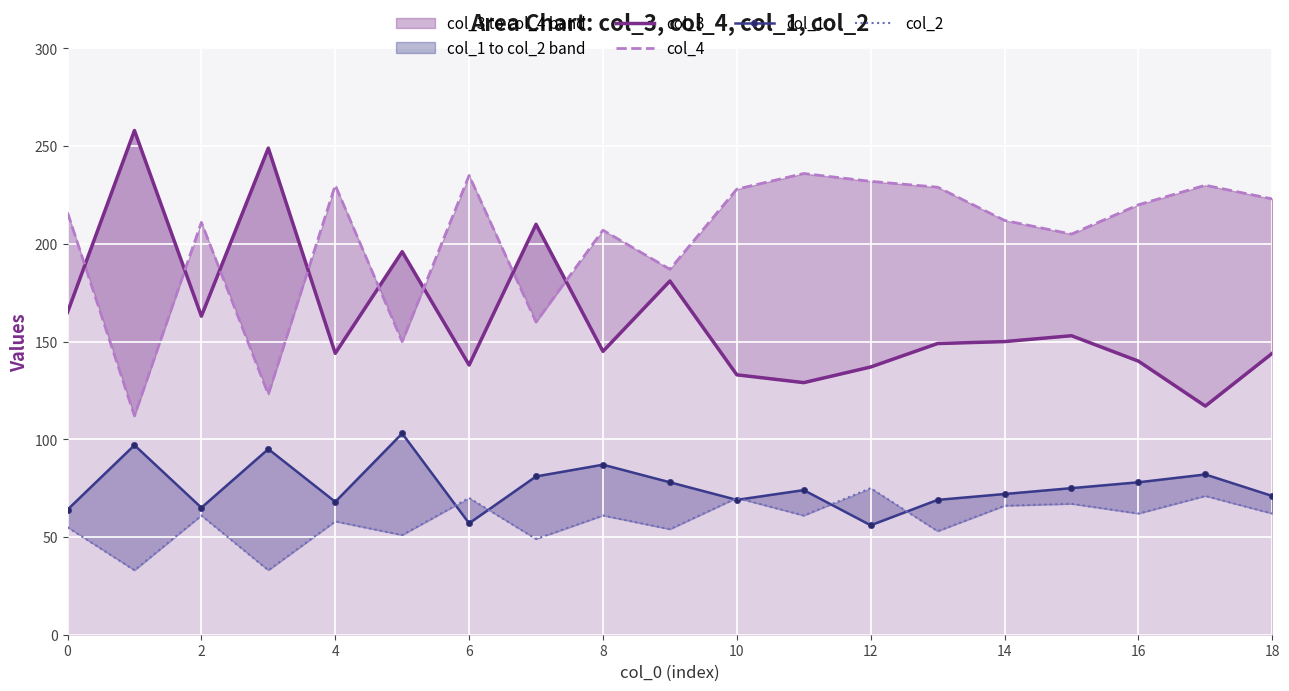

At which label does col_1 reach its minimum?

12